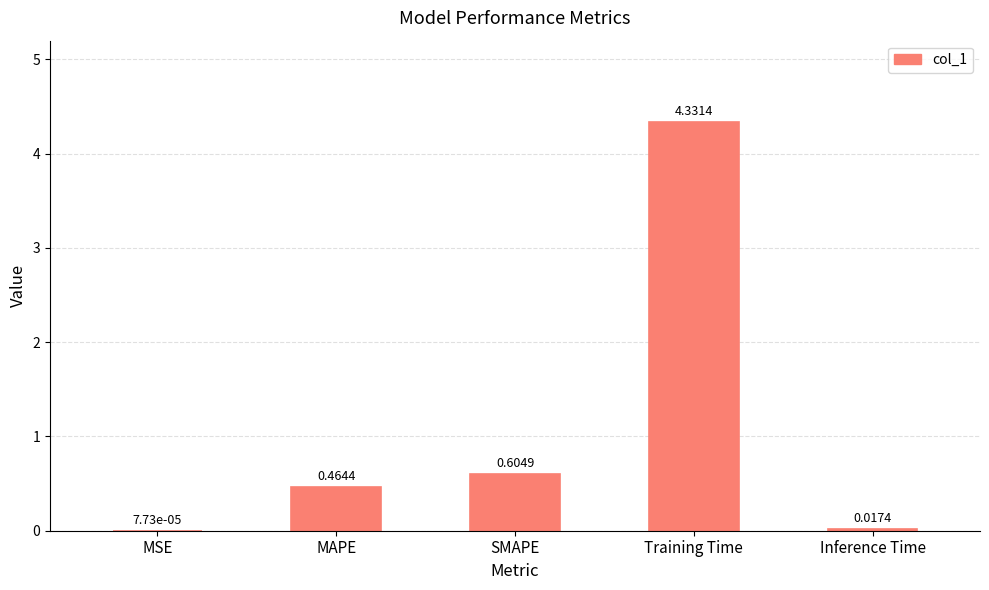

Which category has the highest value across all series?

Training Time